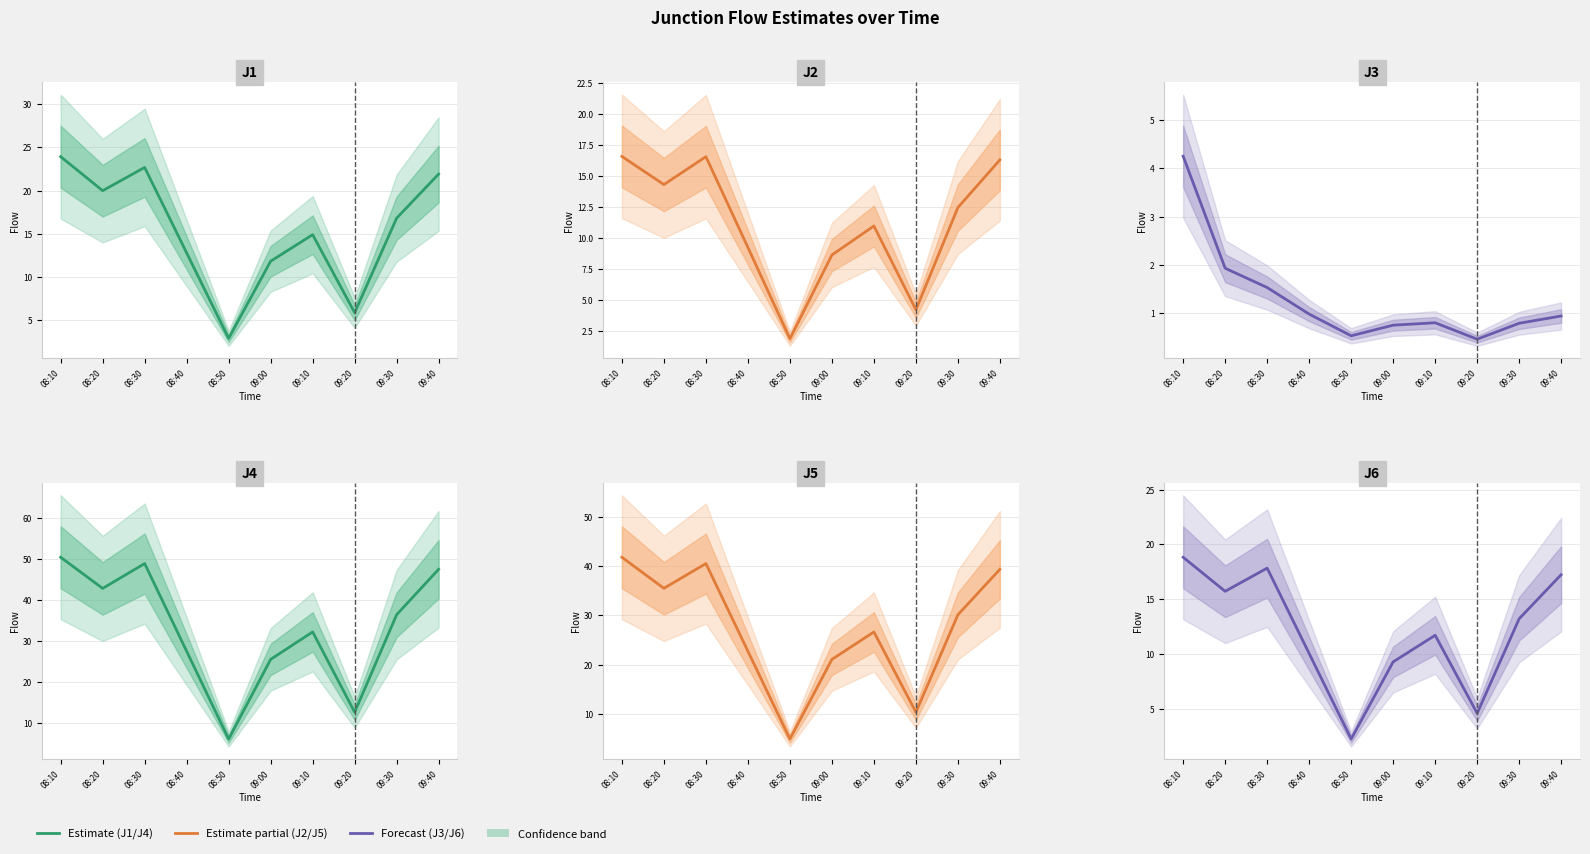

Which series has the largest range (max minus min)?

J4